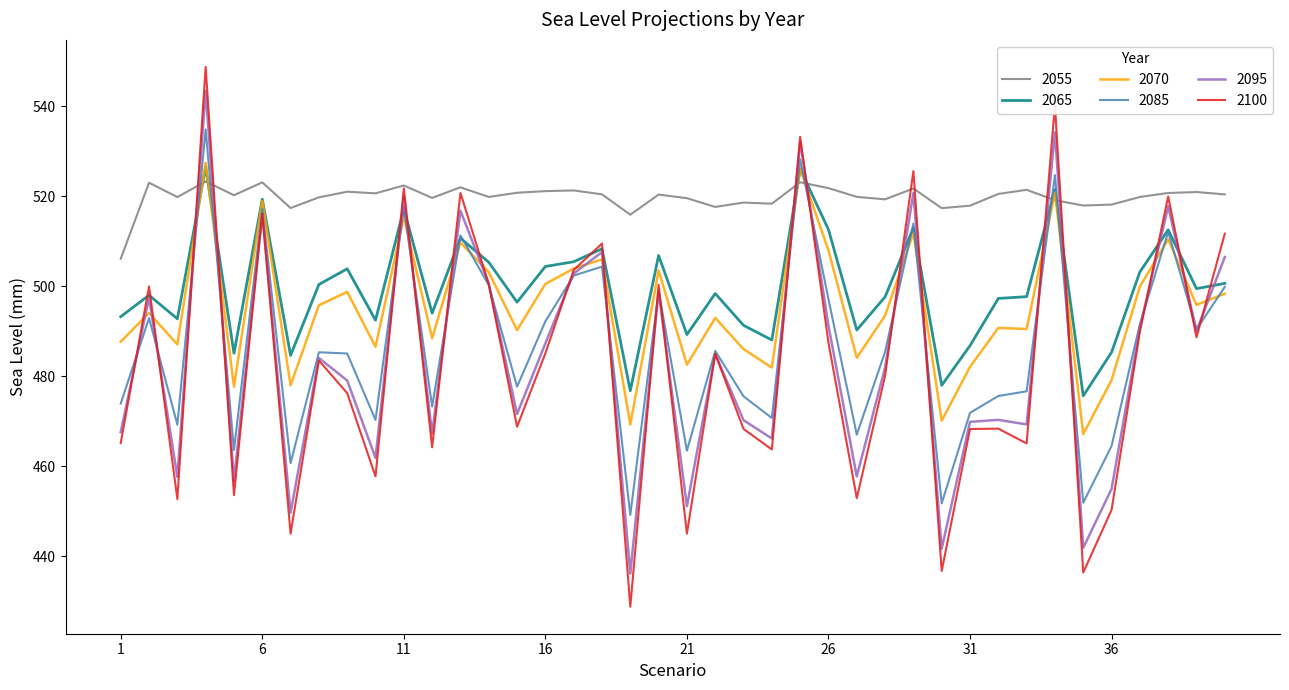

Which series ends up on top after the final intersection of 2085 and 2055?

2055